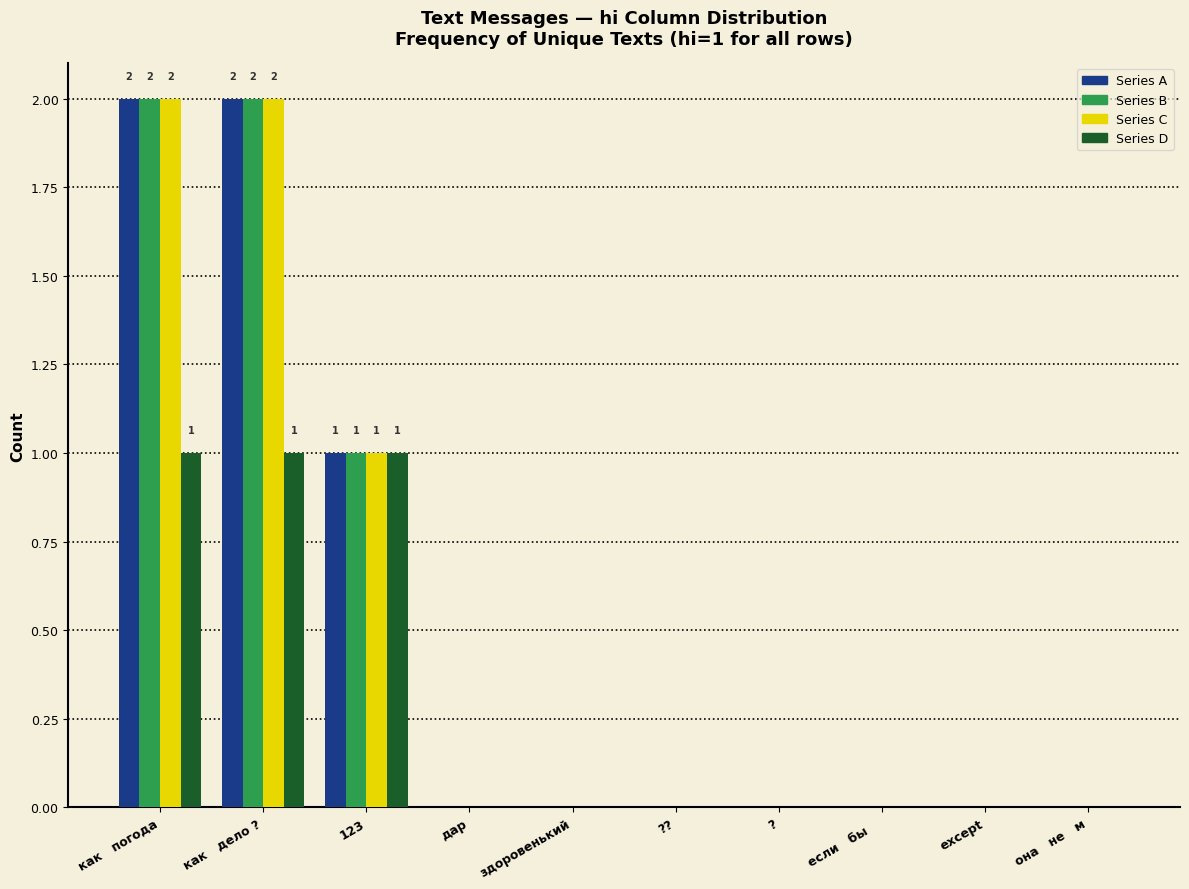

The Series A series shows 0 at дар. True or false?

True